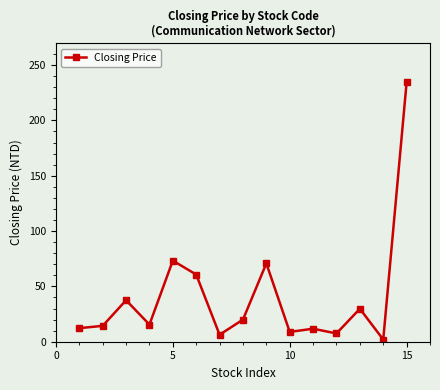

True or false: there are more than 2 points higher than both neighbors.

True